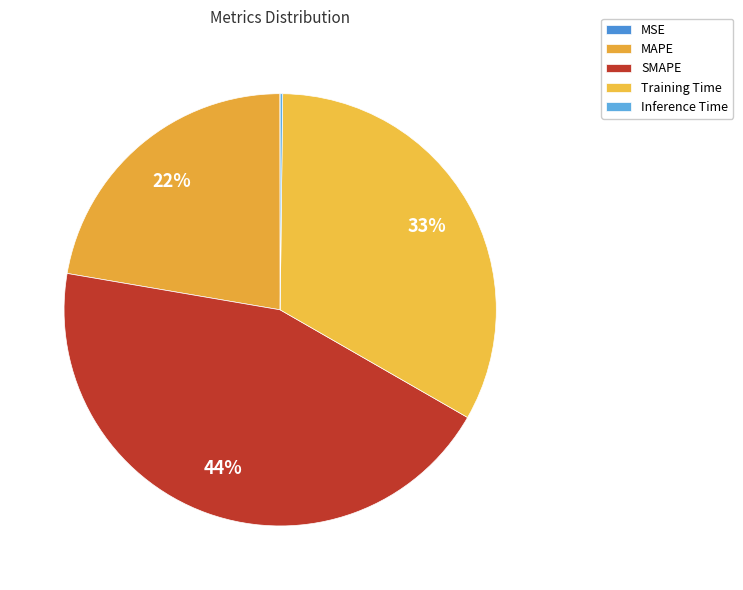

To the nearest percent, what portion does MAPE represent?

22%